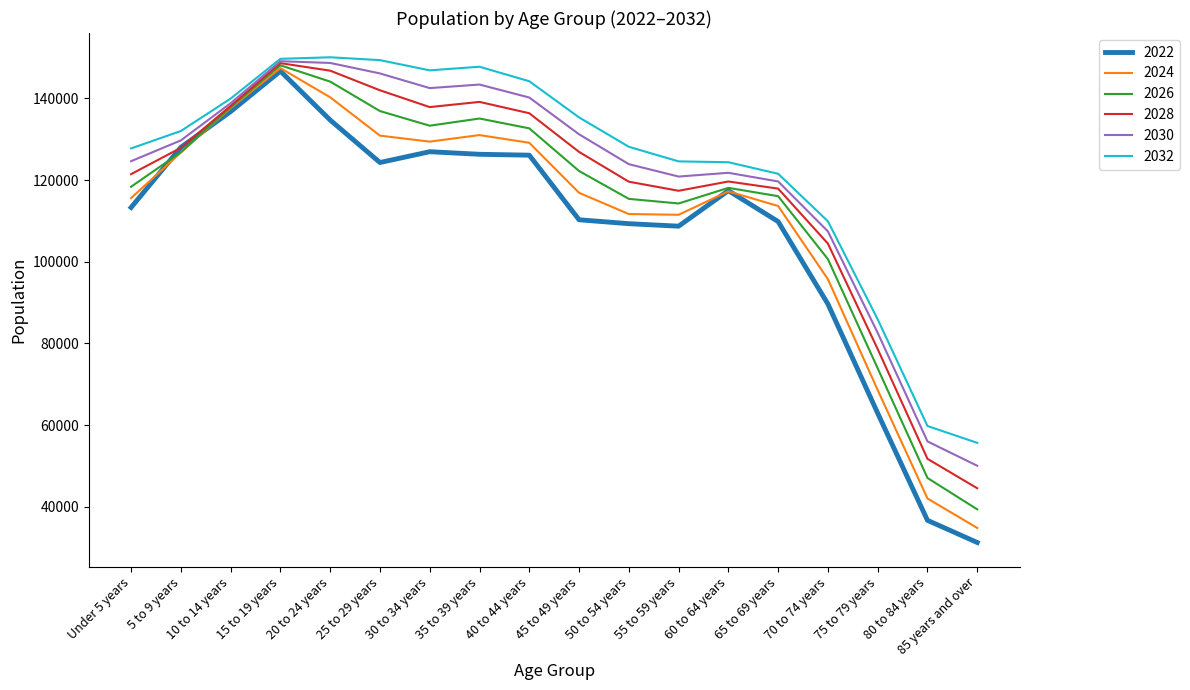

Is it true that 2024 equals 71351 at 15 to 19 years?

False